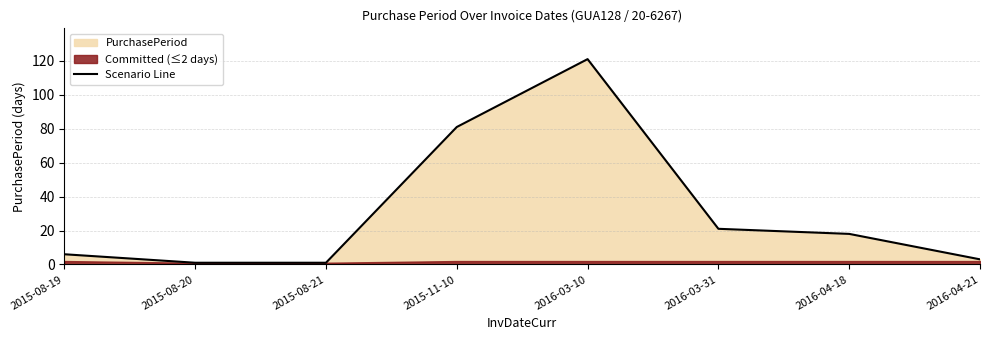

How many data points are above 18?

3